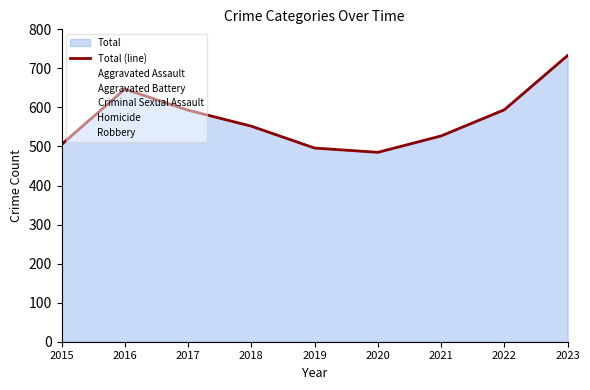

How many data points are less than 552?

4